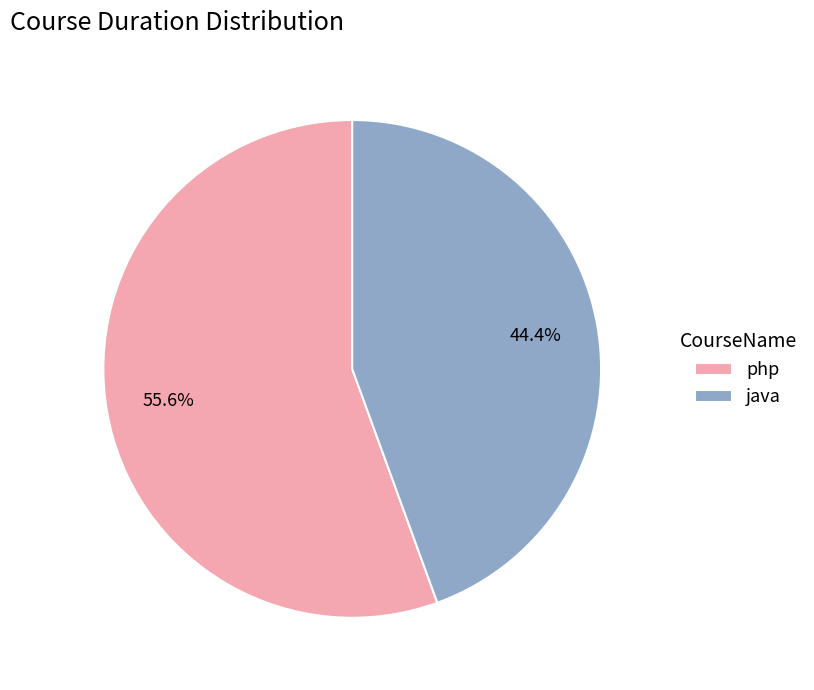

Rank the categories by value from highest to lowest.

php, java